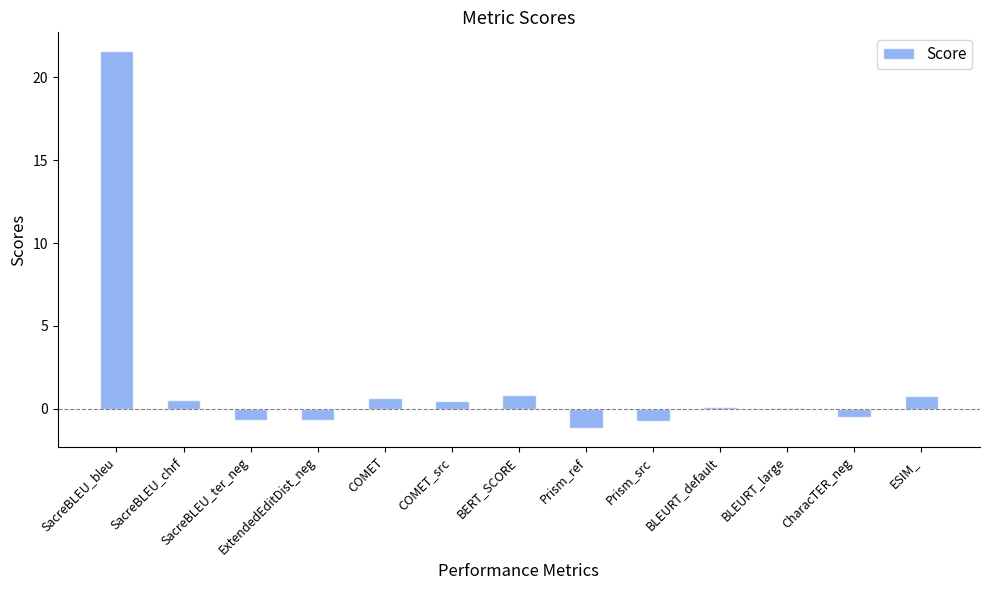

The value at ExtendedEditDist_neg is -0.7. True or false?

True